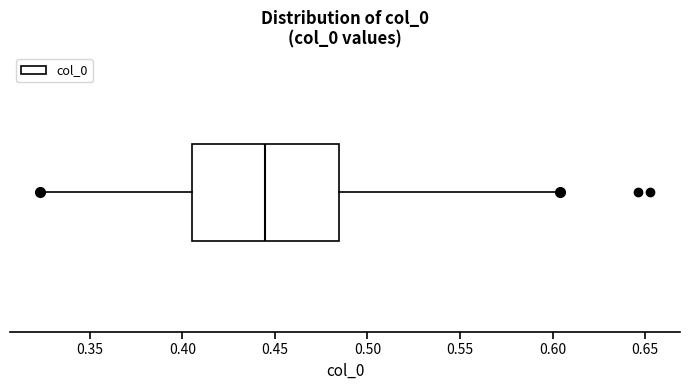

Where does the right whisker of the box end on the x-axis? The values are not printed on the chart, so give them approximately, as read against the axis.

0.600